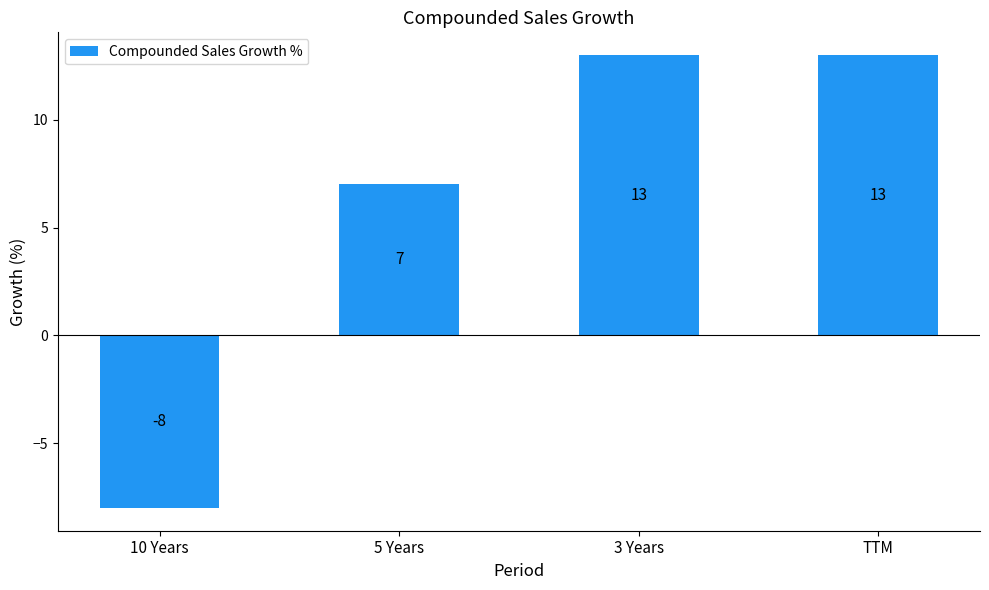

The chart shows a value of 7 at 5 Years. True or false?

True